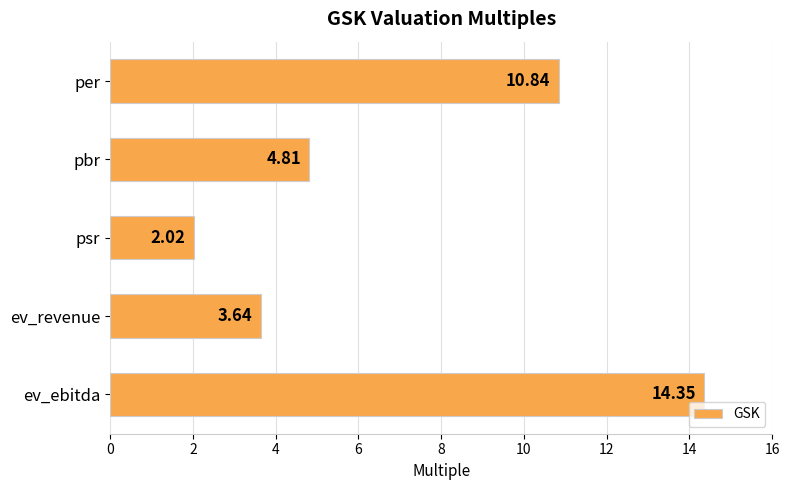

At which label is the value closest to 8?

per